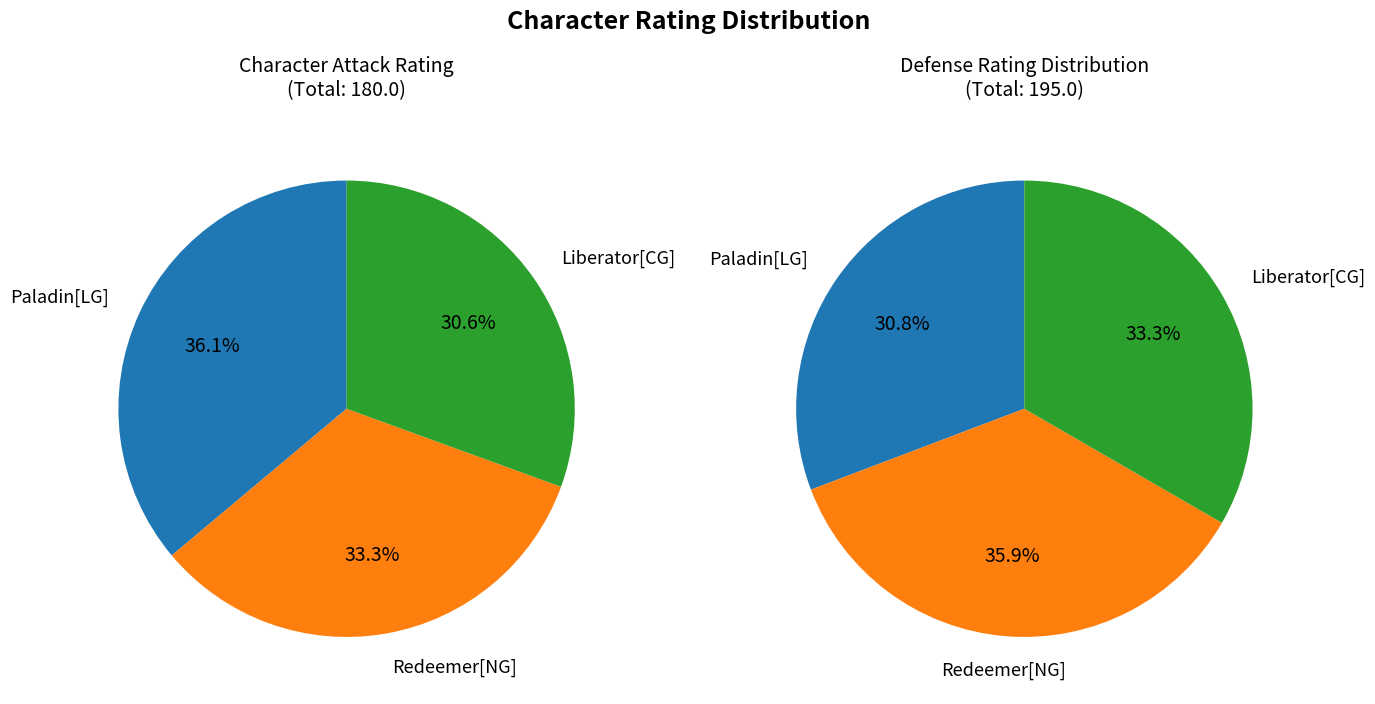

Is Paladin[LG] the majority of the pie?

No